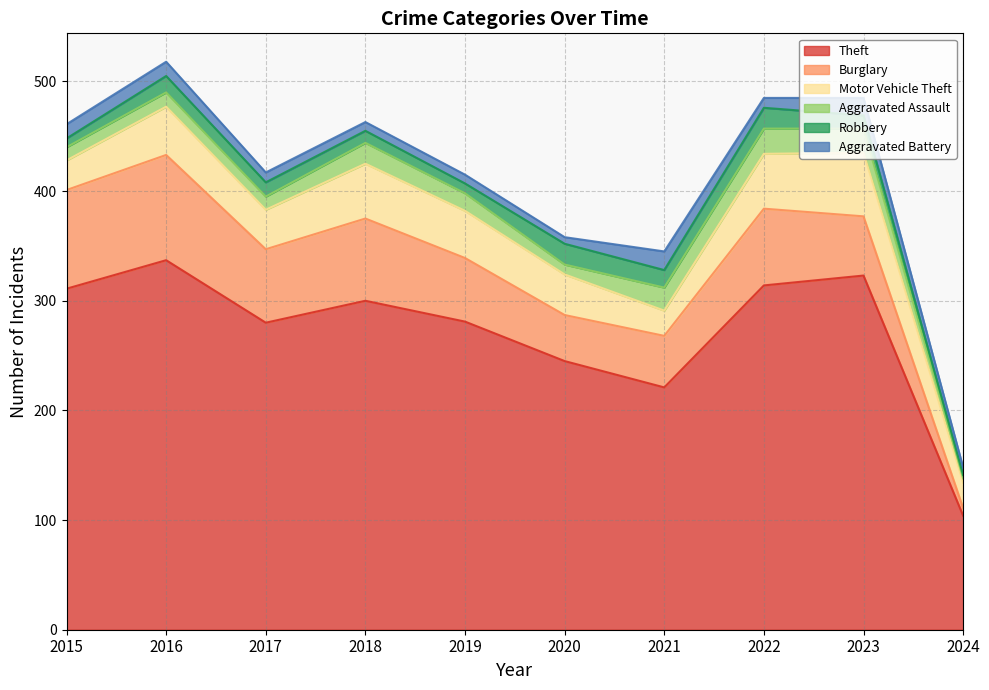

True or false: Motor Vehicle Theft and Robbery cross at least once.

False